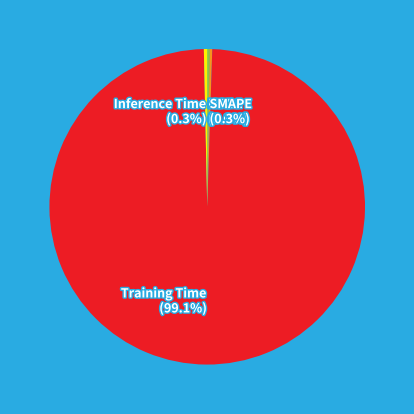

Does any single category account for the majority?

Yes